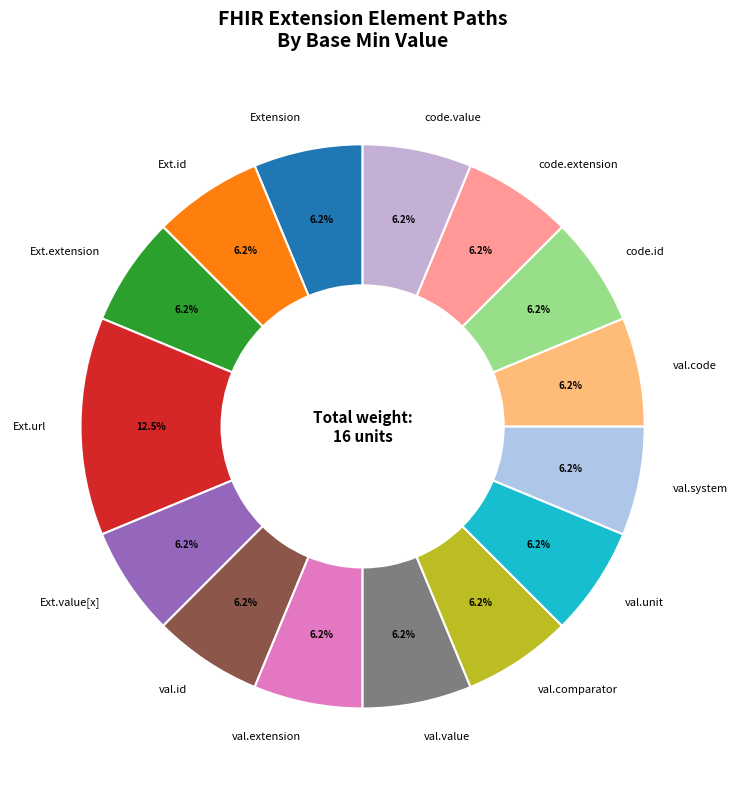

What is the total percentage of val.extension and val.value?

12.5%